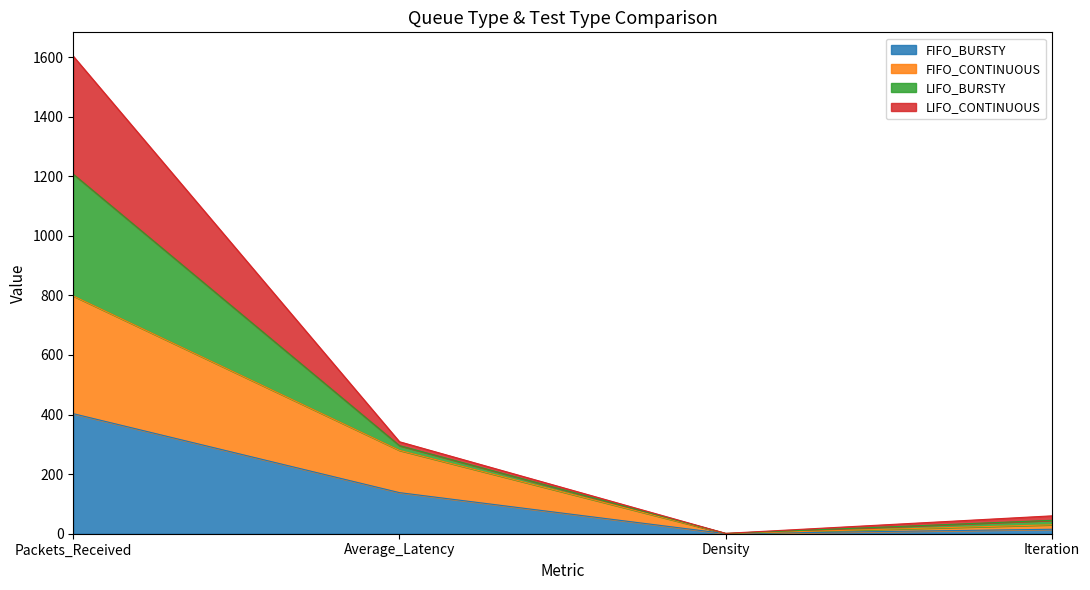

Which category has the highest value in the FIFO_BURSTY series?

Packets_Received